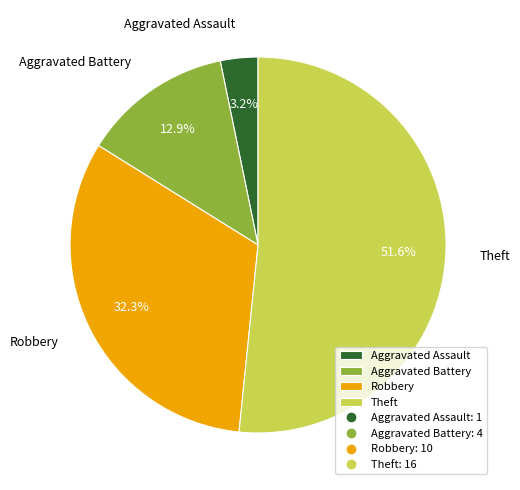

Rank the categories by value from highest to lowest.

Theft, Robbery, Aggravated Battery, Aggravated Assault